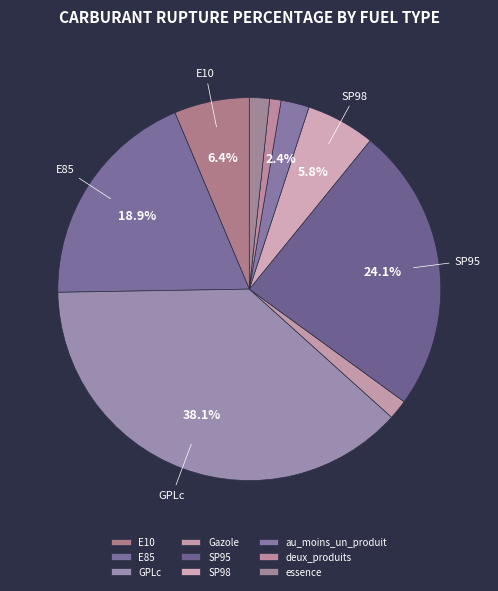

Is it true that Gazole is 1% of the pie?

False